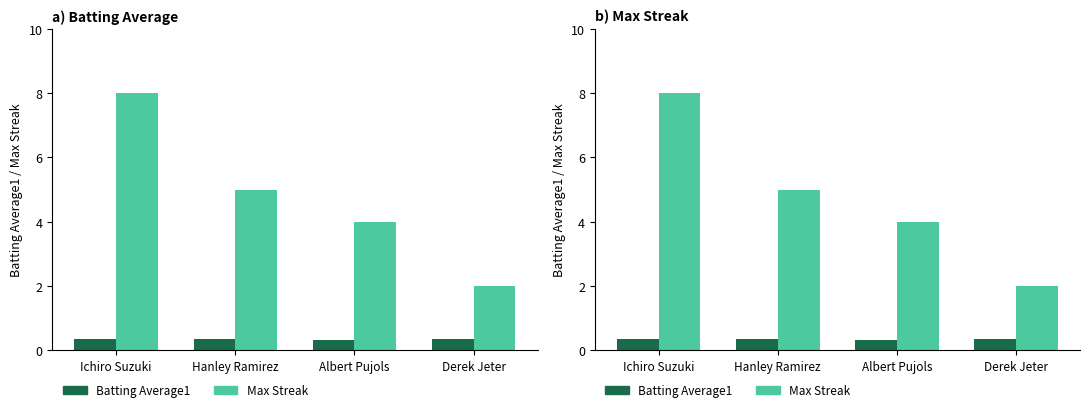

What is the difference between the Max Streak values at Ichiro Suzuki and Albert Pujols?

4.0